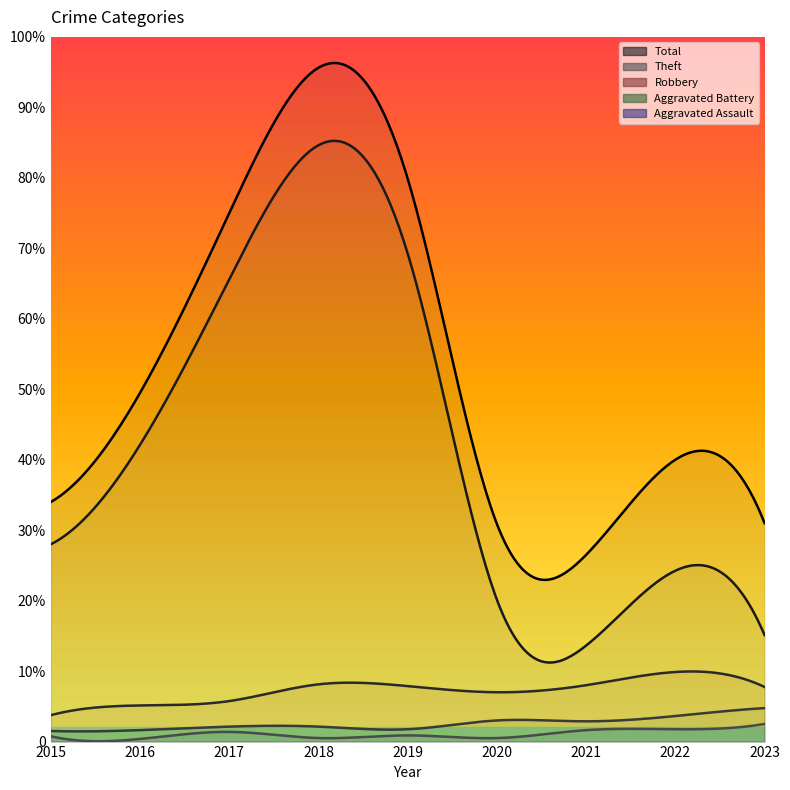

Is it true that Aggravated Assault equals 15 at 2017?

False